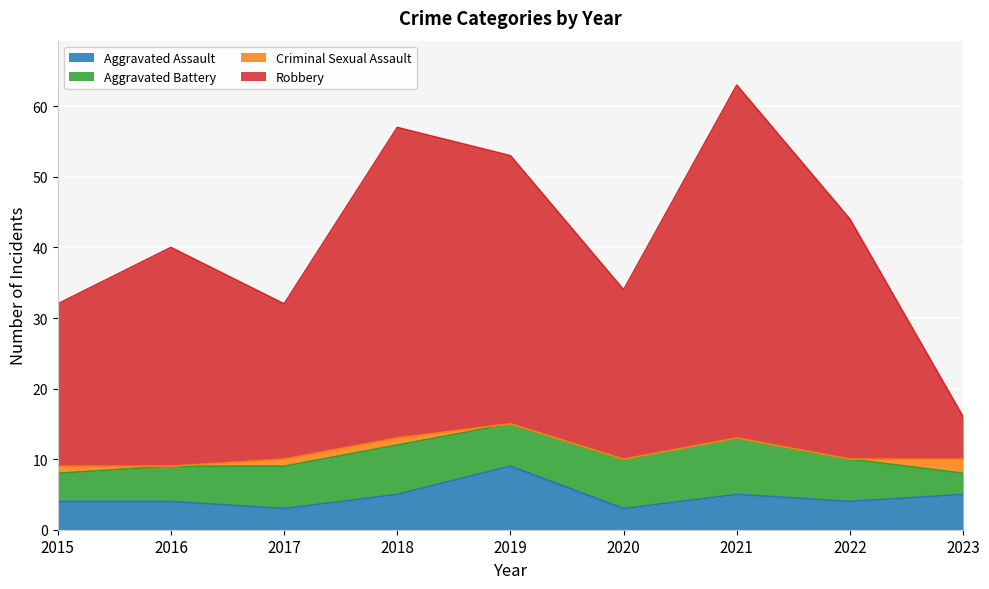

True or false: Robbery and Aggravated Assault intersect in this chart.

False